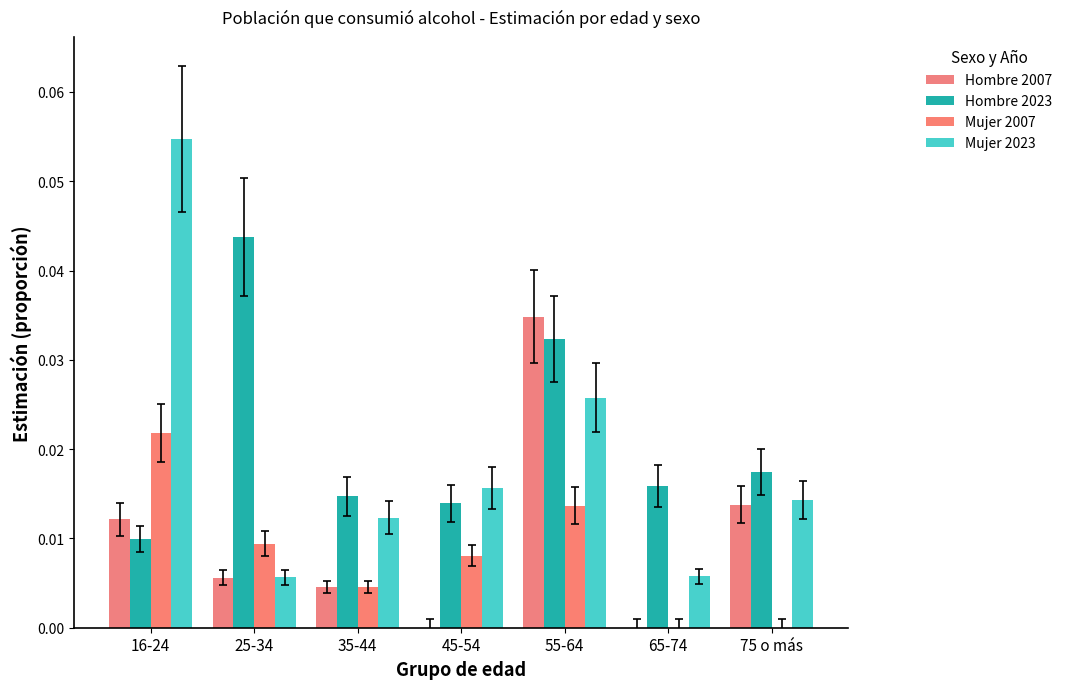

Does the chart contain stacked bars?

No